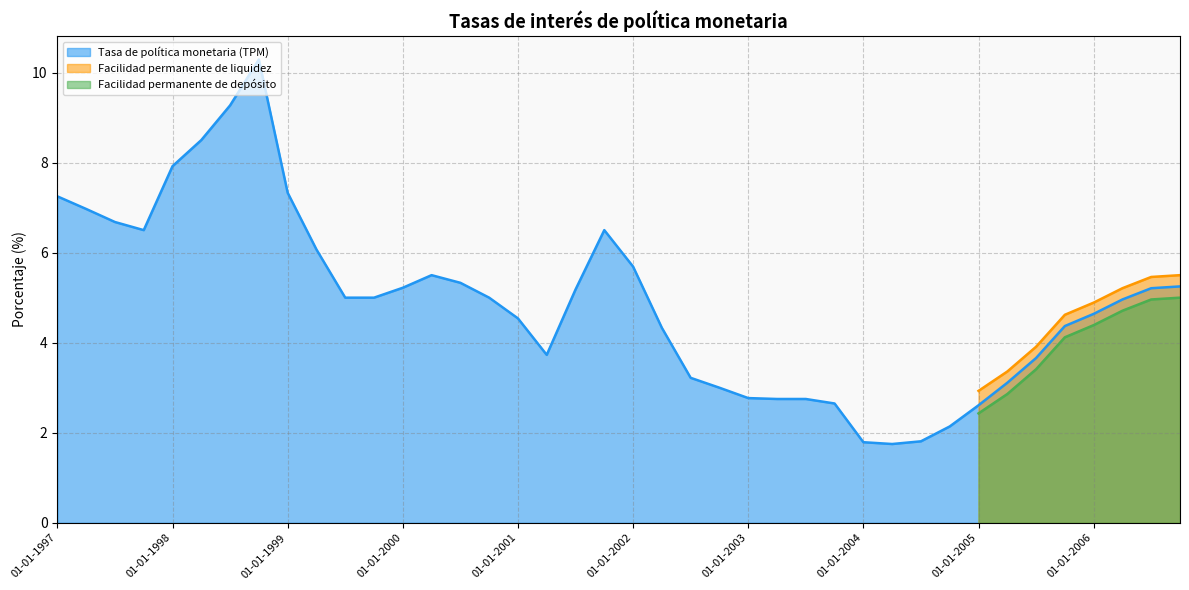

What is the minimum value for Tasa de política monetaria (TPM)?

1.8